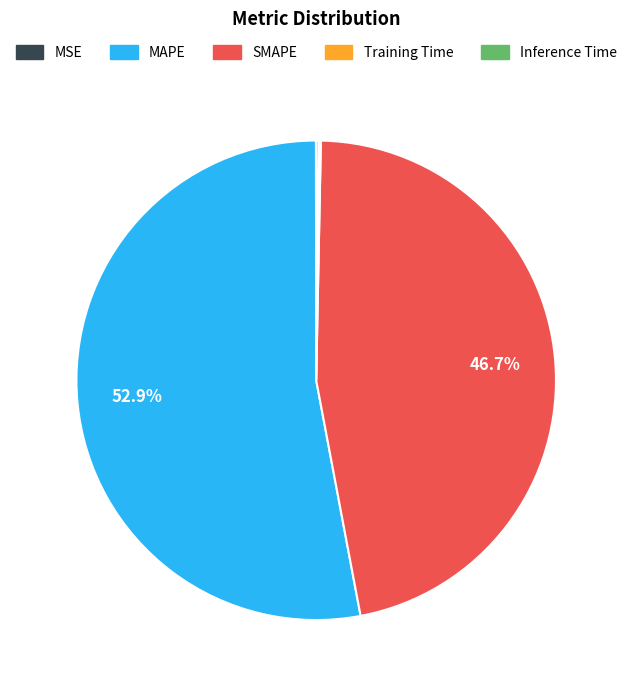

Does MAPE represent more than half of the total?

Yes